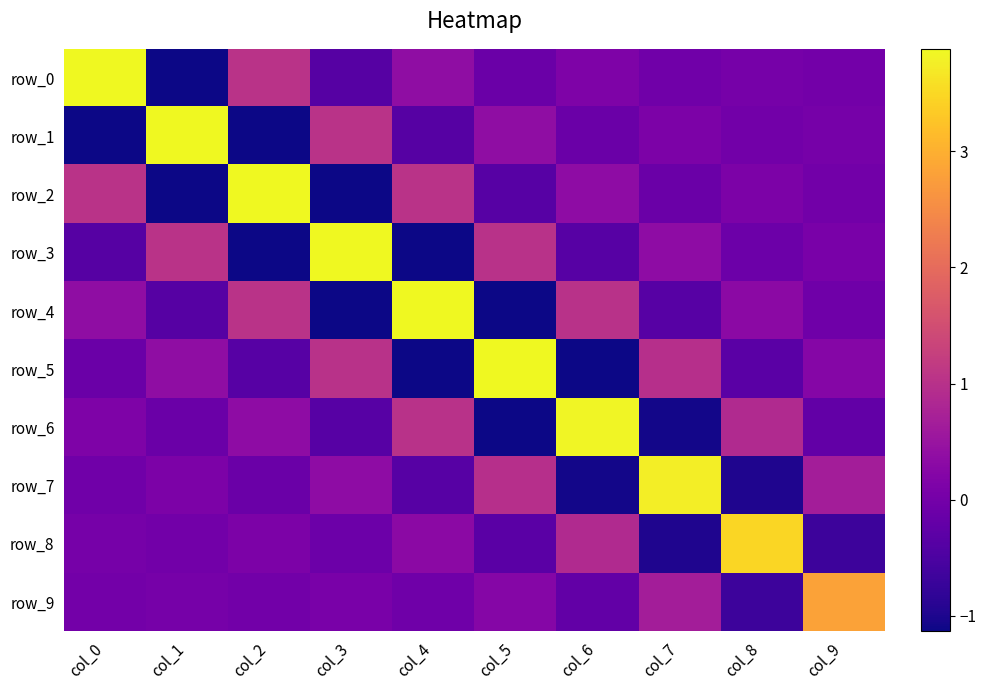

At which category does the chart reach its peak across all series?

col_0